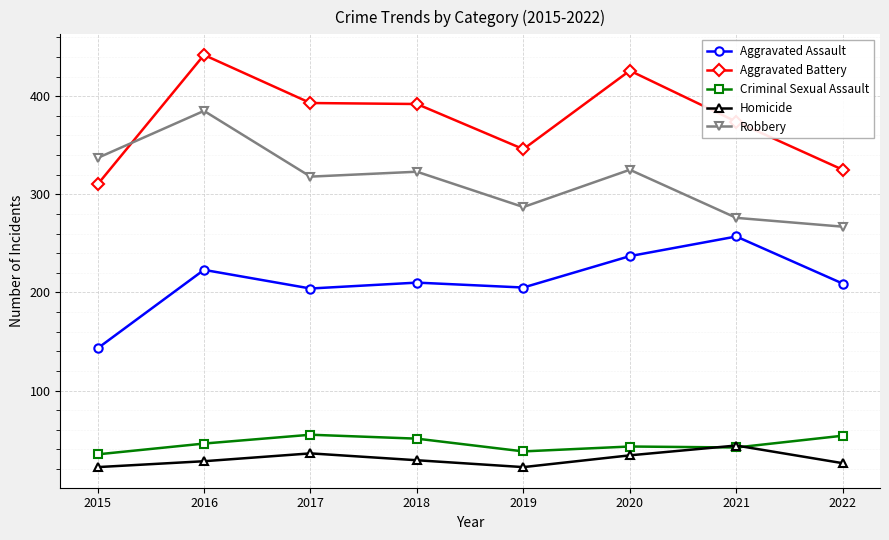

The Aggravated Battery series shows 95 at 2021. True or false?

False